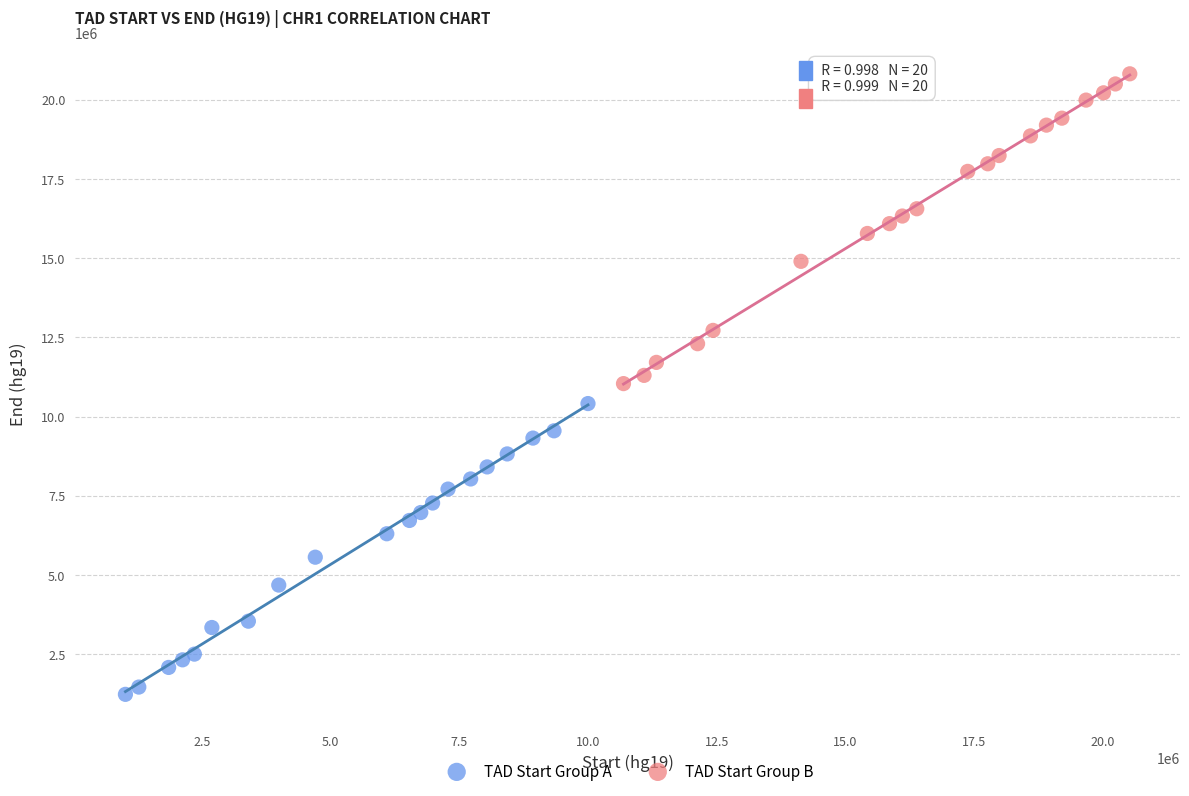

What are all the series names shown in the legend?

TAD Start Group A, TAD Start Group B